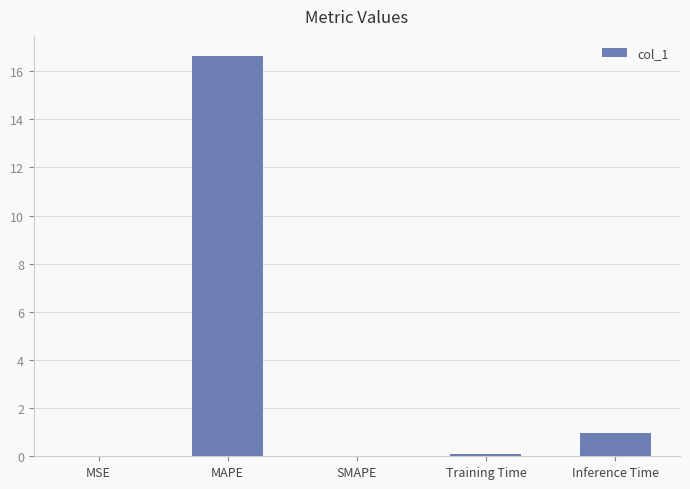

The chart shows a value of 9.9 at MAPE. True or false?

False